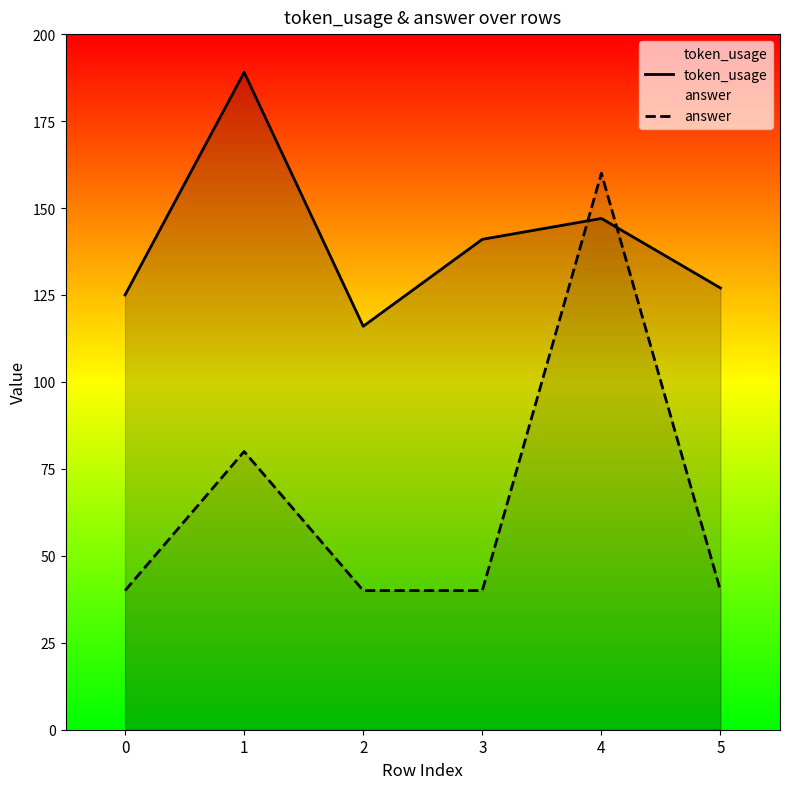

Between 2 and 3, which series saw the biggest shift?

token_usage